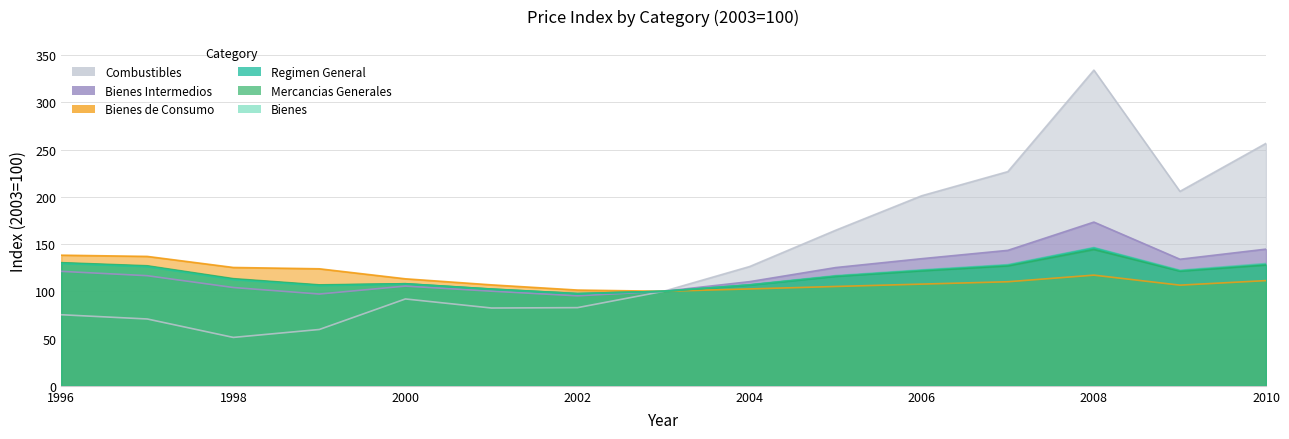

What is the difference between the maximum and minimum values in the Bienes Intermedios series?

78.0